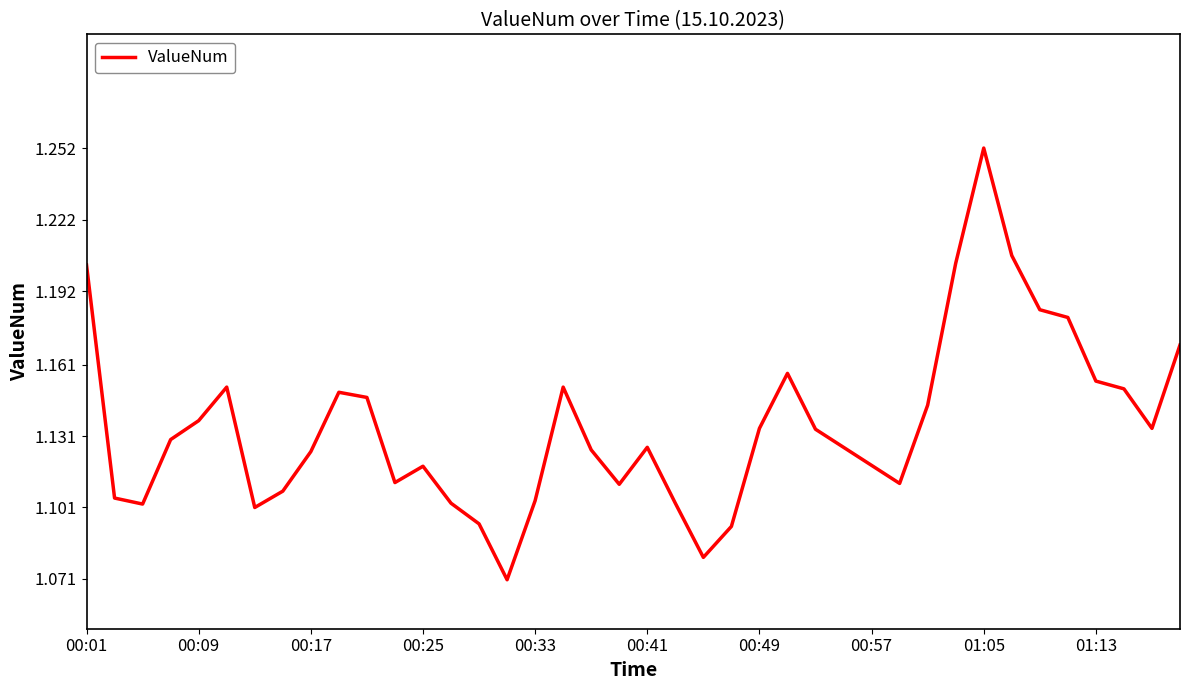

How many lines are shown in the chart?

1